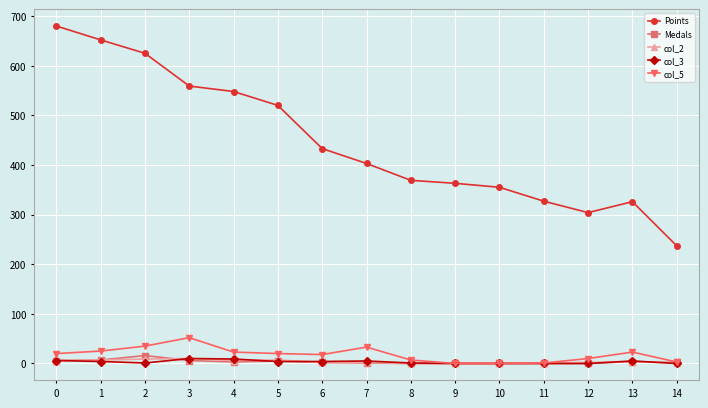

Does the chart display data point markers on the line(s)?

Yes